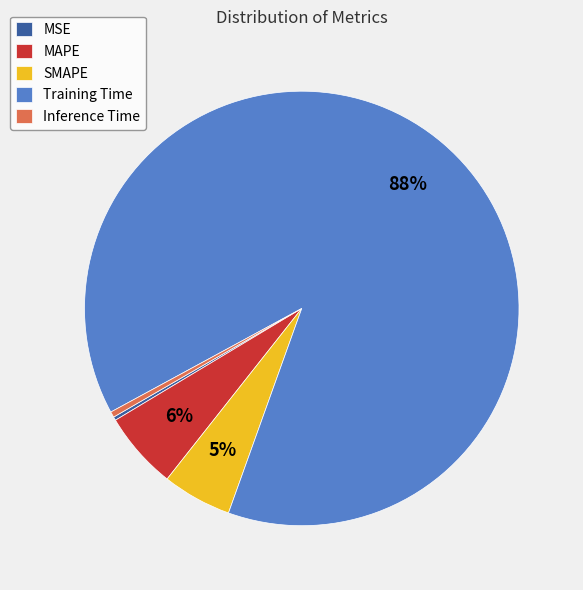

To the nearest percent, what portion does SMAPE represent?

5%